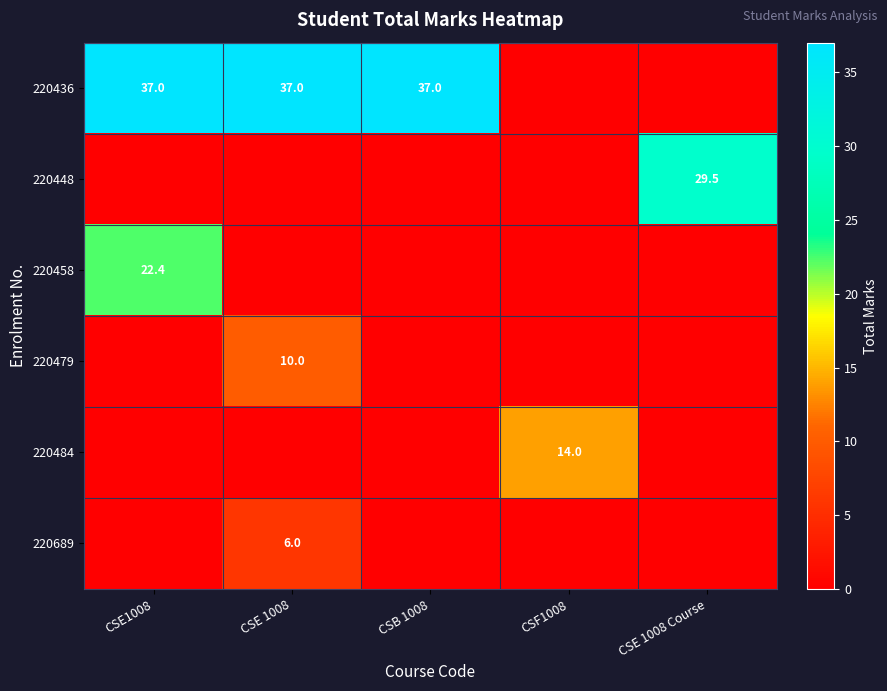

How many categories are shown in the chart?

5